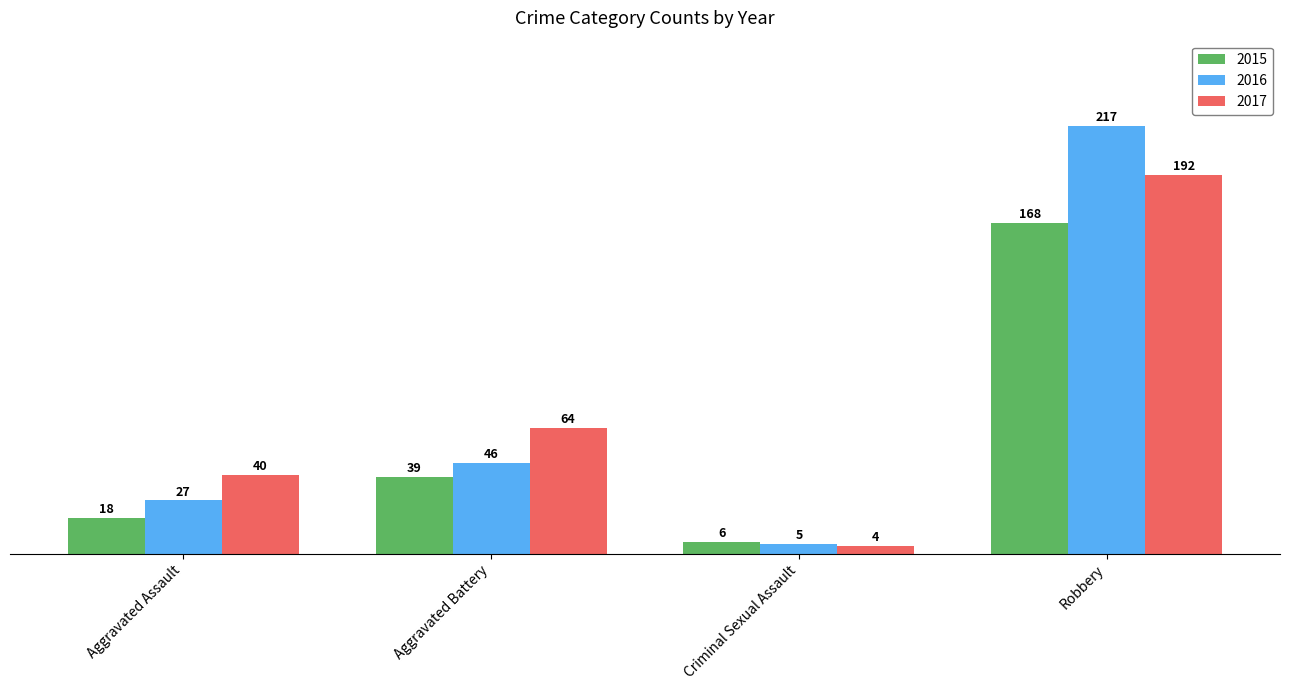

What position from the left is Aggravated Assault?

1